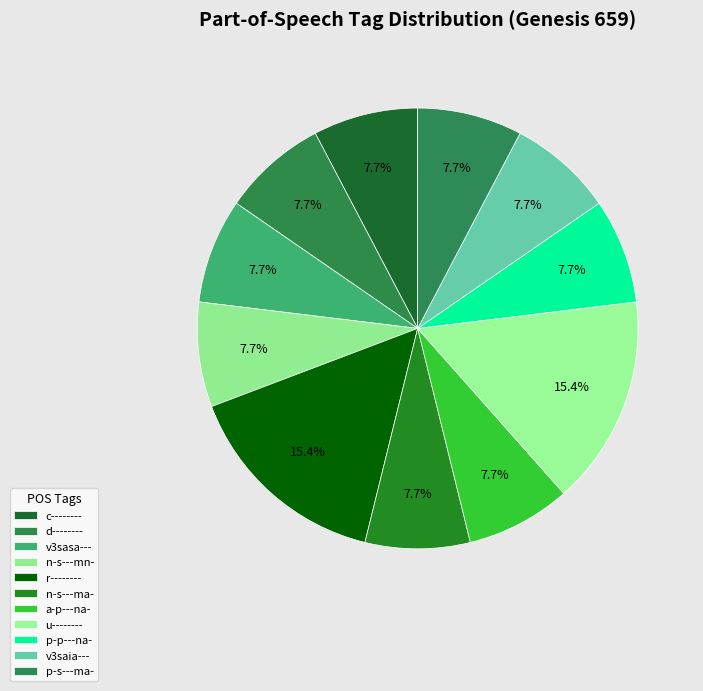

Count the number of slices in the pie.

11